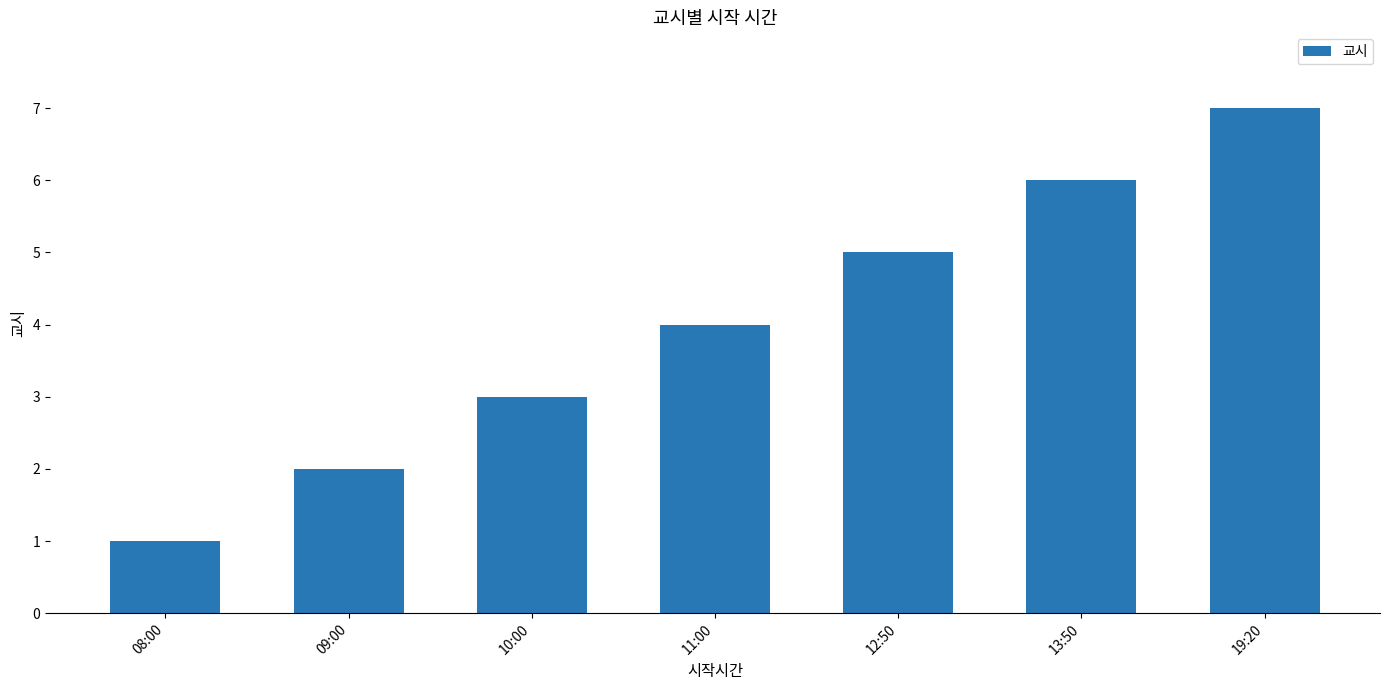

How many distinct data groups are displayed?

1